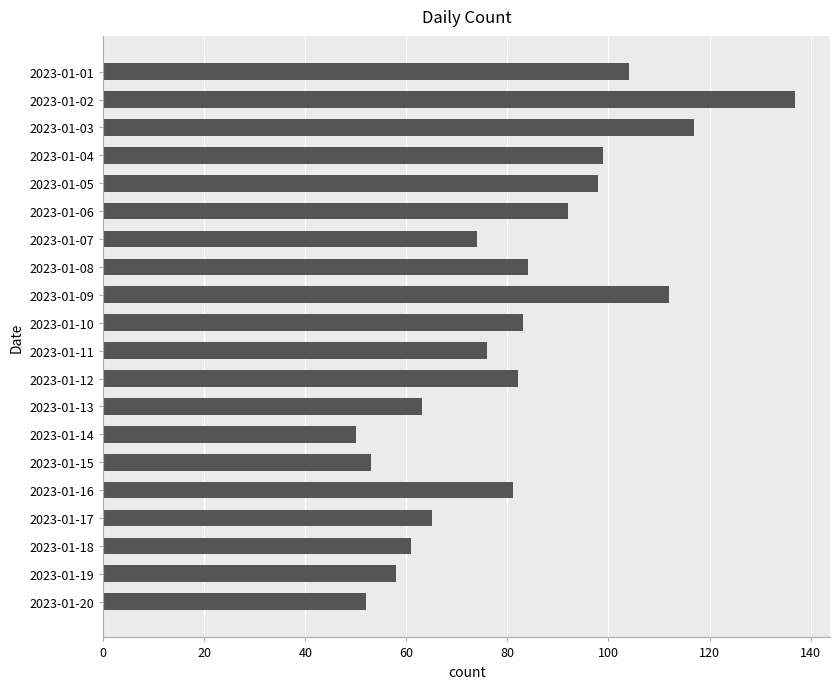

The value at 2023-01-13 is 34. True or false?

False